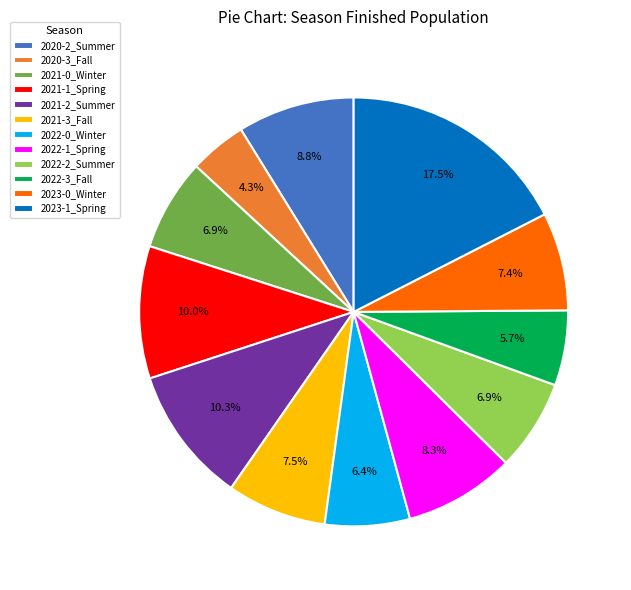

Is 2021-1_Spring the majority of the pie?

No